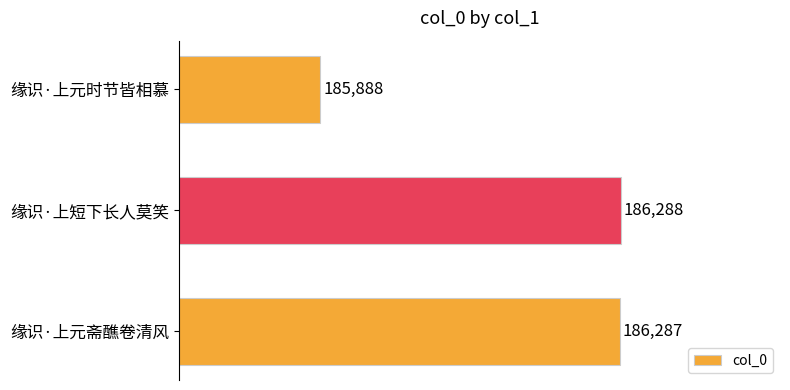

List the labels in order of value, smallest first.

缘识·上元时节皆相慕, 缘识·上元斋醮卷清风, 缘识·上短下长人莫笑